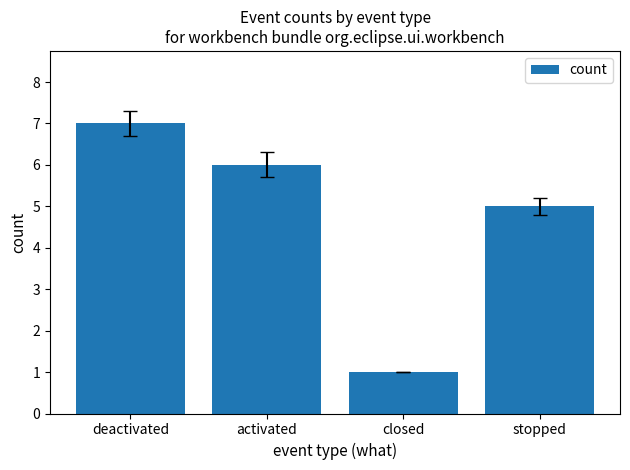

Which category has the lowest value across all series?

closed